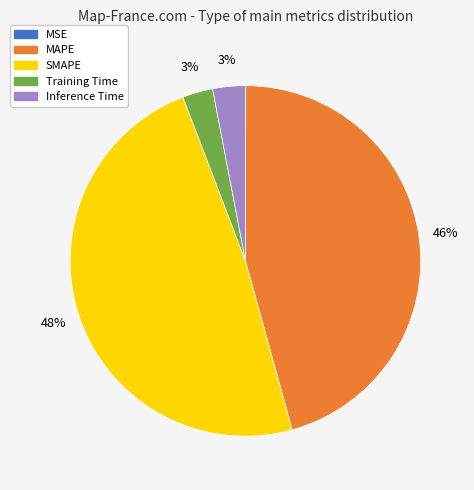

Does SMAPE represent more than half of the total?

No